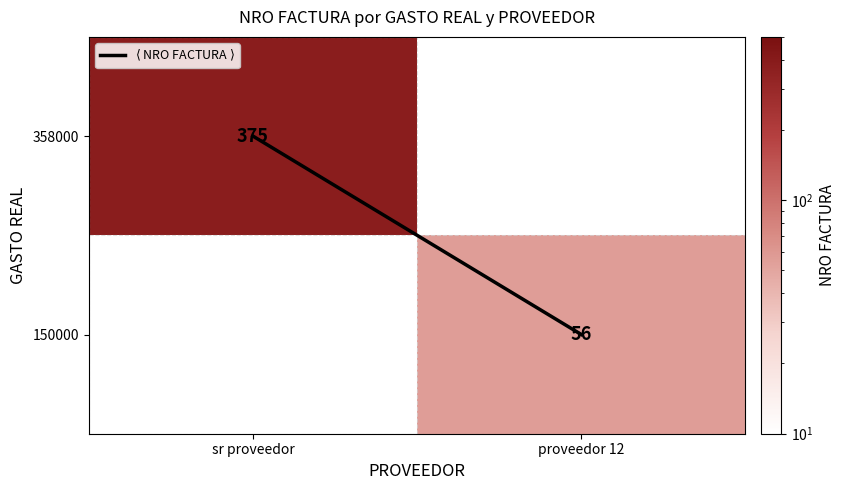

Rank the series by their maximum value, from highest to lowest.

358000, 150000, $\langle$ NRO FACTURA $\rangle$